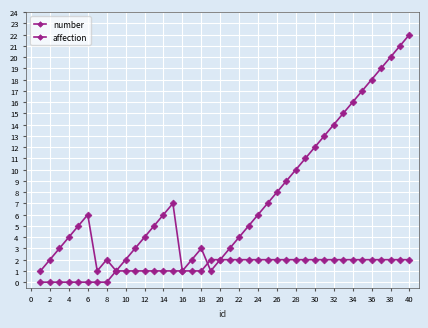

Which series has the largest total across all categories?

number